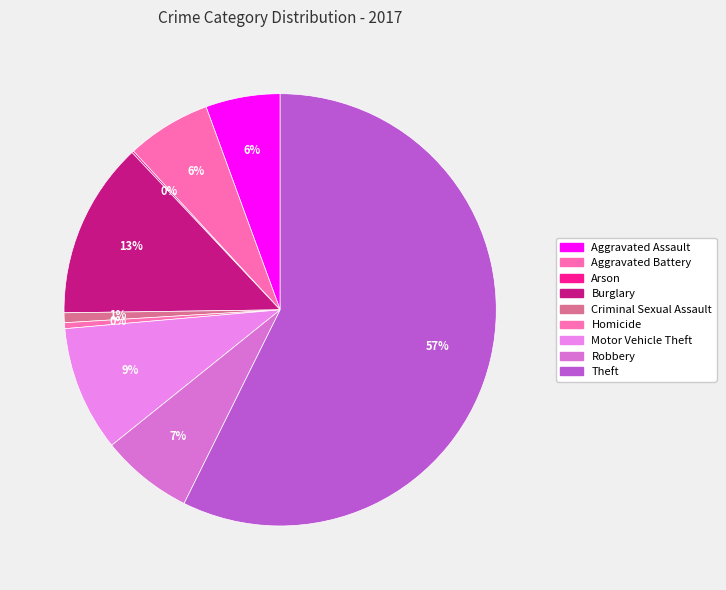

What percentage do Motor Vehicle Theft and Homicide together represent?

9.8%